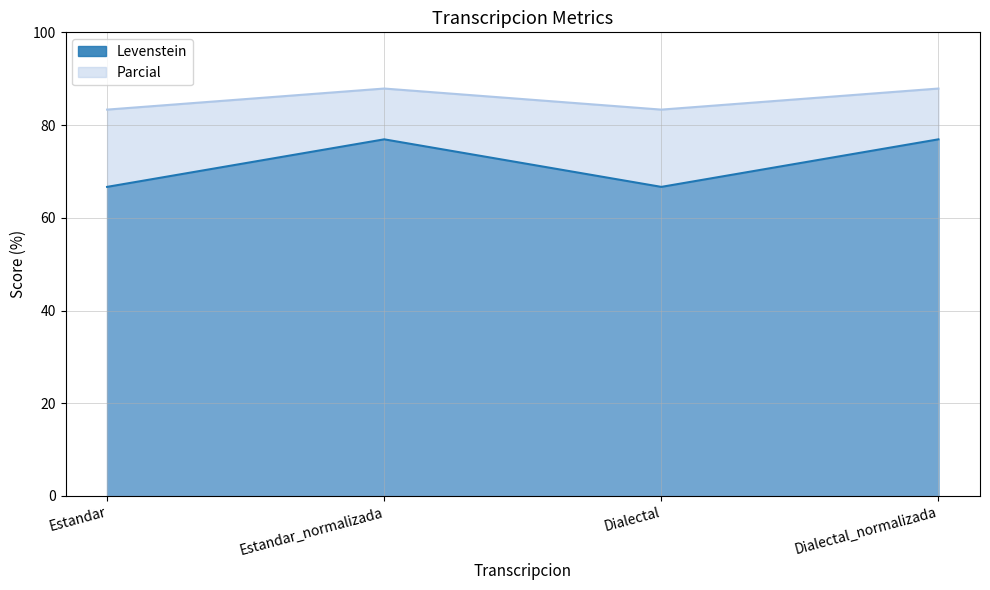

At which label does Levenstein first exceed 76?

Estandar_normalizada